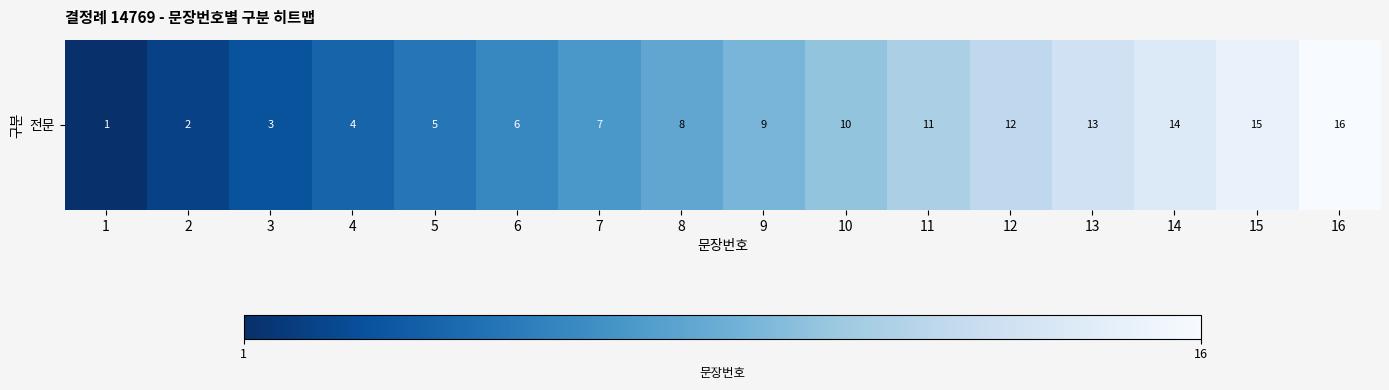

The value at 7 is 7. True or false?

True